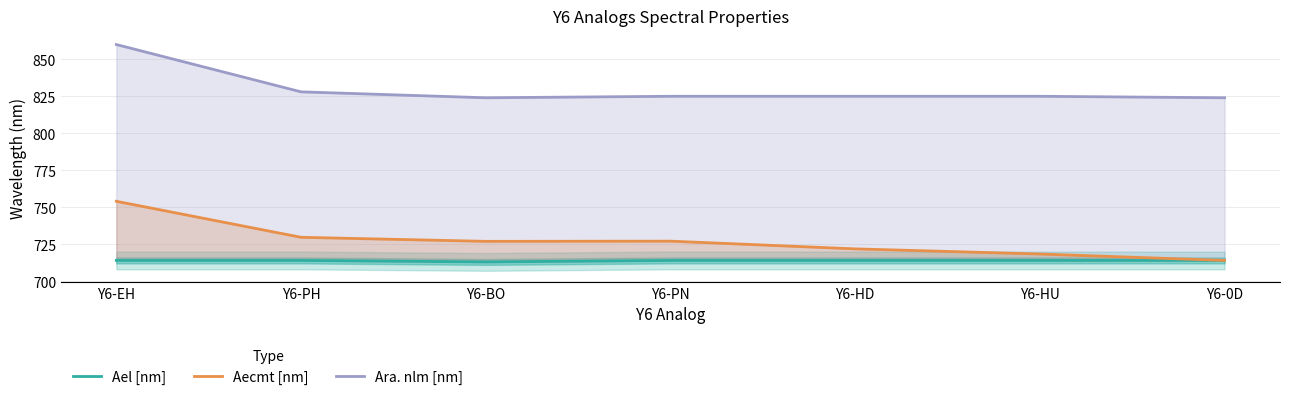

At which category is the sum across all series the highest?

Y6-EH